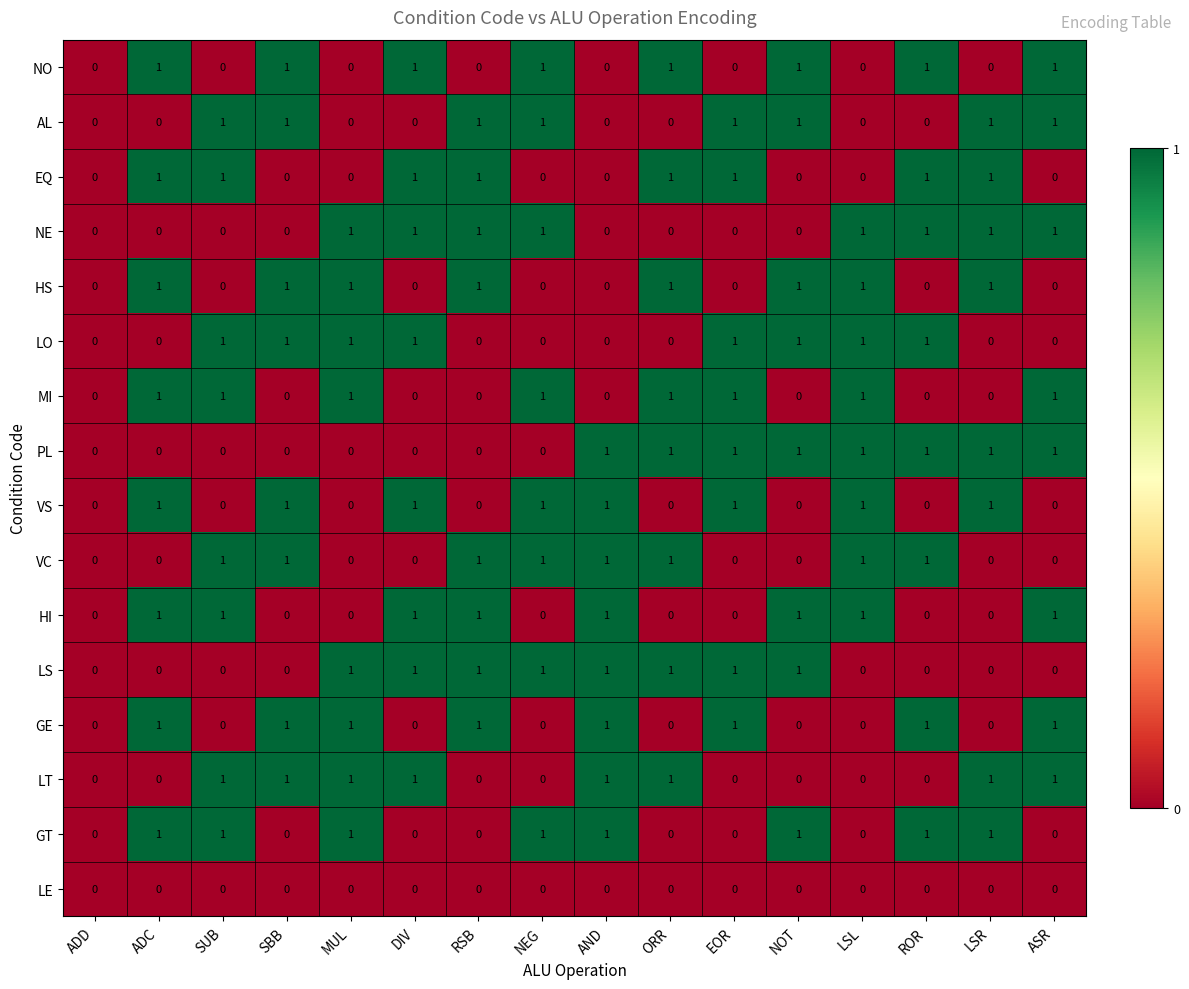

What is the total value across all series at DIV?

8